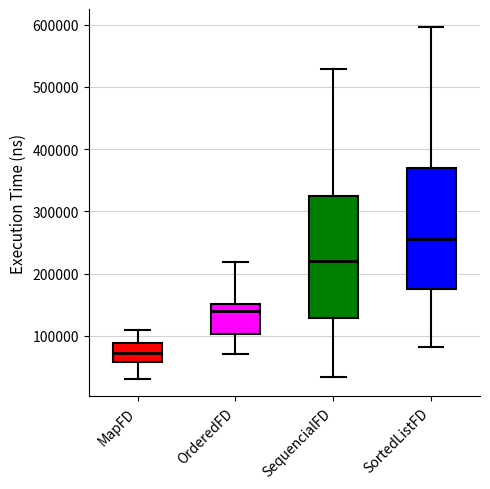

Where is the lower edge of the box for OrderedFD on the y-axis? The values are not printed on the chart, so give them approximately, as read against the axis.

100000